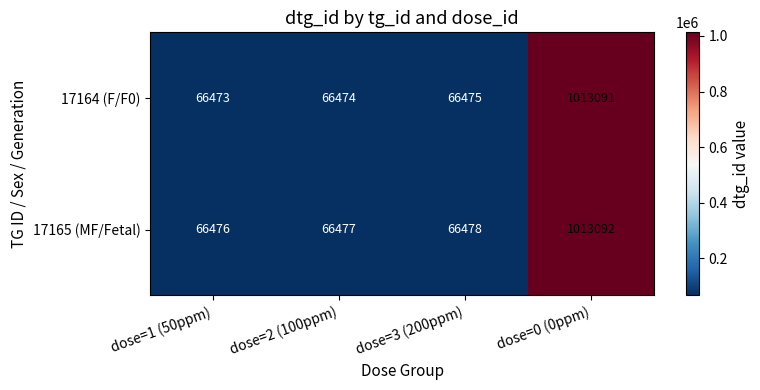

Which category has the highest value across all series?

dose=0 (0ppm)